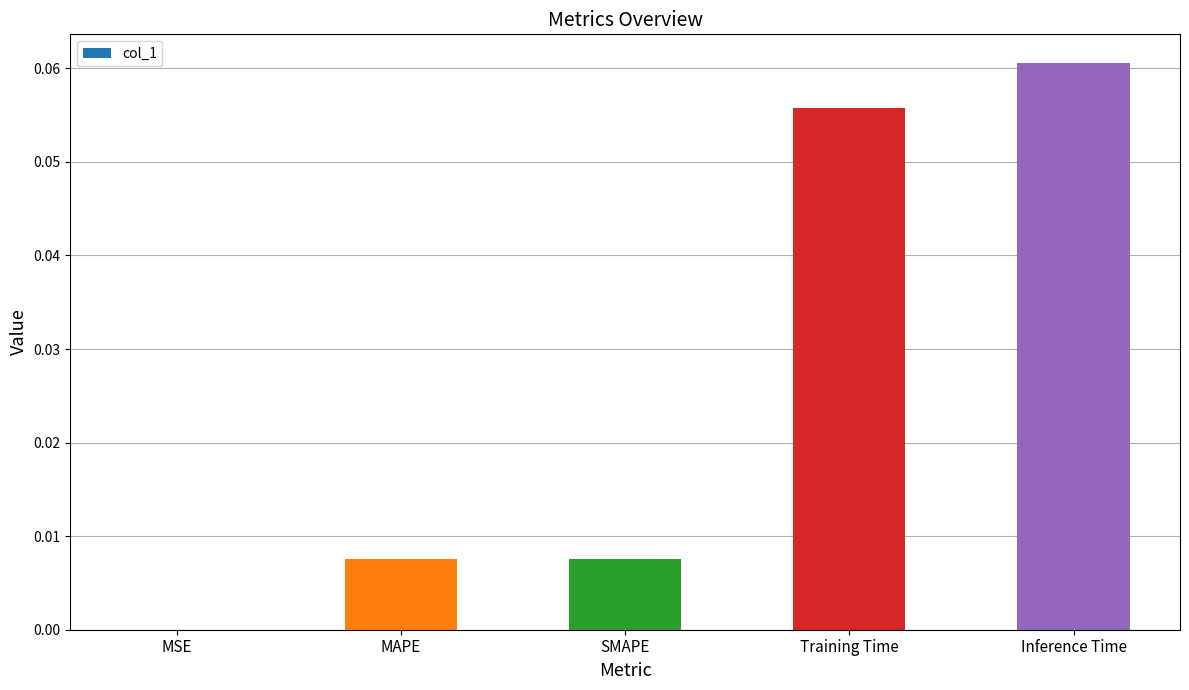

At which category does the chart reach its peak across all series?

Inference Time